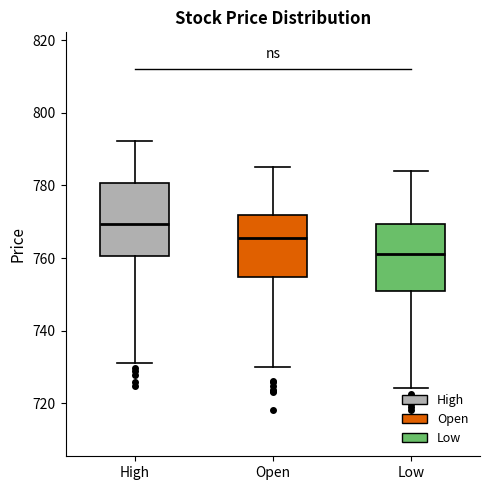

Reading left to right, read every box against the y-axis: the position of its median line, the range the box covers, and the ends of its whiskers. The values are not printed on the chart, so give them approximately, as read against the axis.

High: median 770, box 760 to 780, whiskers 732 to 792
Open: median 766, box 754 to 772, whiskers 730 to 786
Low: median 760, box 752 to 770, whiskers 724 to 784